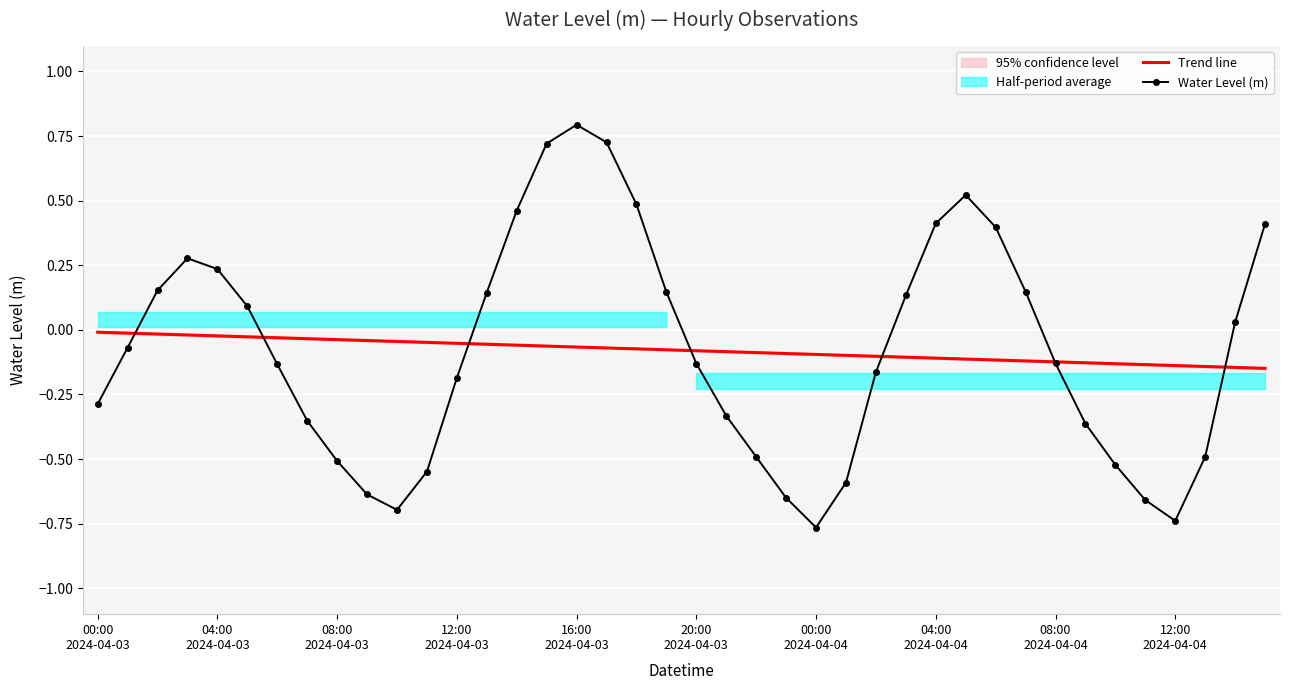

What is the sum of all Water Level (m) values?

-3.2